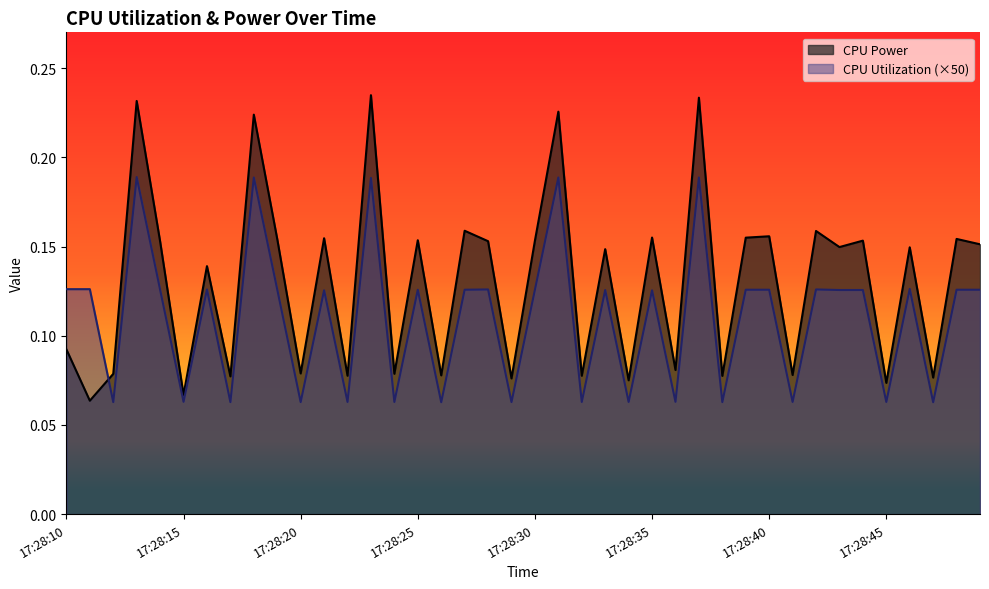

List the labels in order of CPU Power value, largest first.

17:28:23, 17:28:37, 17:28:13, 17:28:31, 17:28:18, 17:28:27, 17:28:42, 17:28:40, 17:28:35, 17:28:39, 17:28:21, 17:28:48, 17:28:19, 17:28:25, 17:28:44, 17:28:30, 17:28:28, 17:28:14, 17:28:49, 17:28:43, 17:28:46, 17:28:33, 17:28:16, 17:28:10, 17:28:36, 17:28:20, 17:28:24, 17:28:12, 17:28:41, 17:28:26, 17:28:22, 17:28:32, 17:28:38, 17:28:17, 17:28:47, 17:28:29, 17:28:34, 17:28:45, 17:28:15, 17:28:11